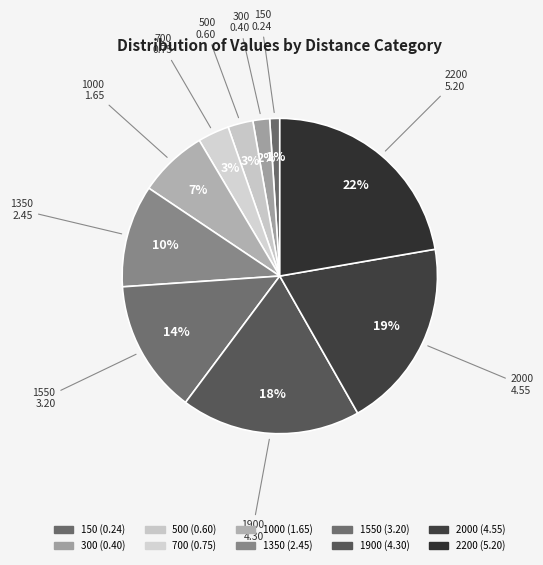

Is it true that 300 is 2% of the pie?

True